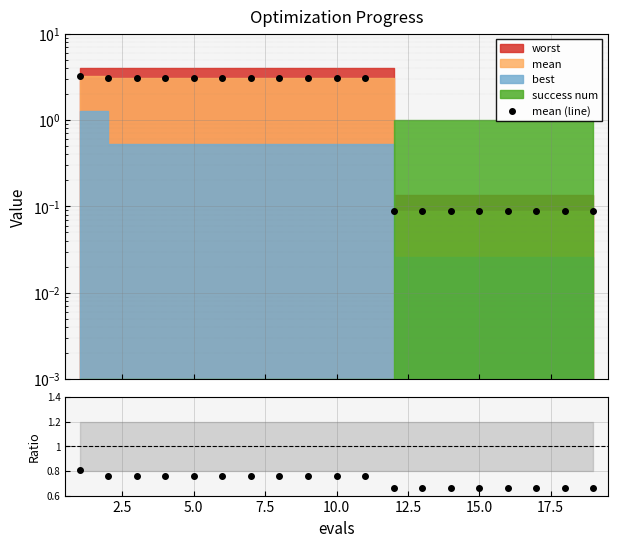

What is the difference between the maximum and minimum values in the mean (line) series?

3.1